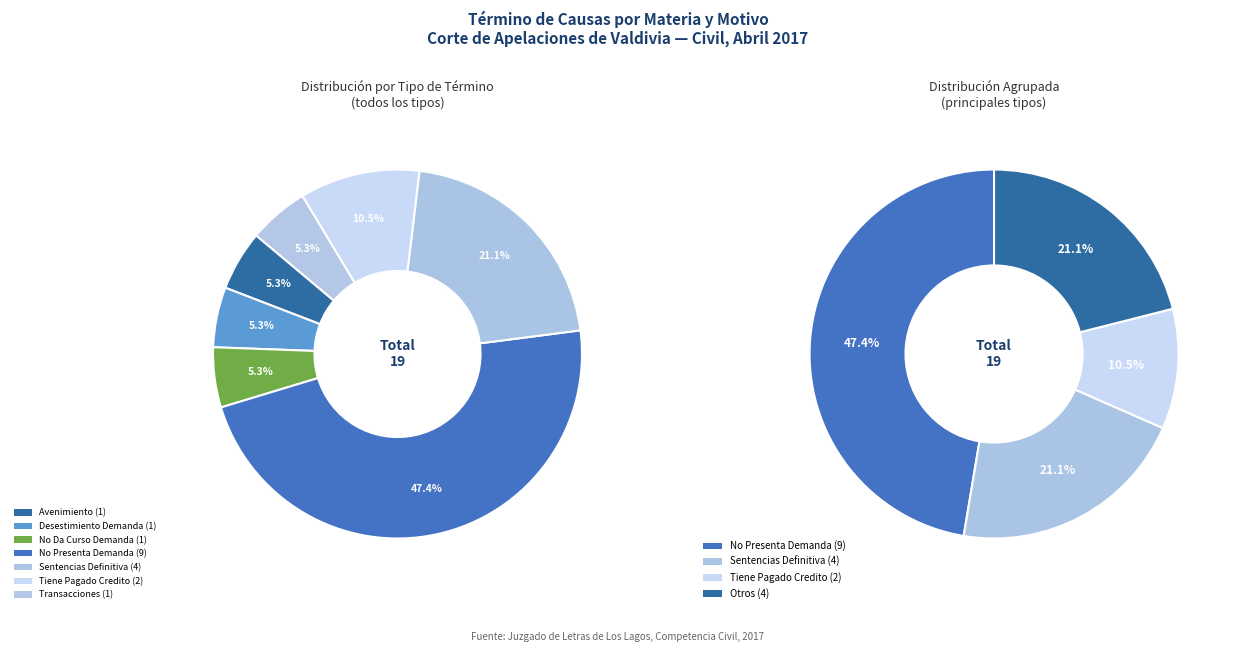

Count the number of slices in the pie.

7